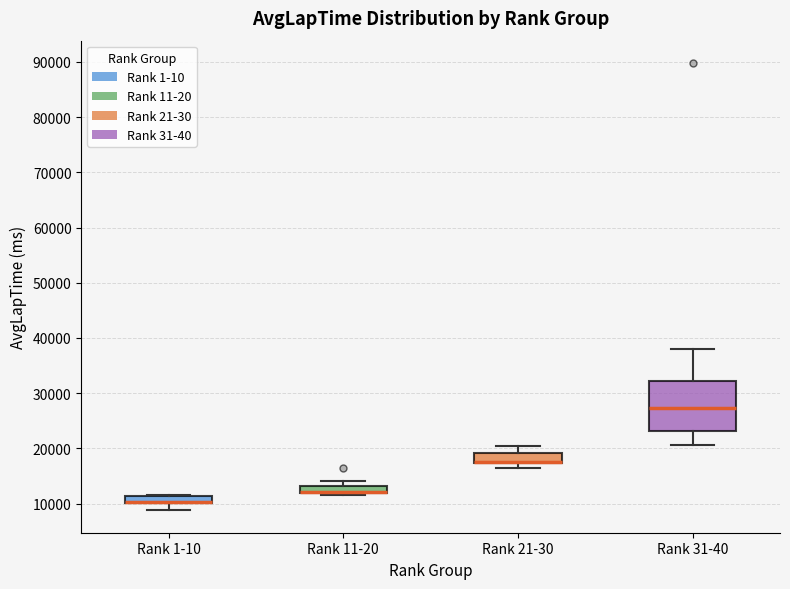

Comparing the boxes themselves (not the whiskers), which one is the tallest?

Rank 31-40